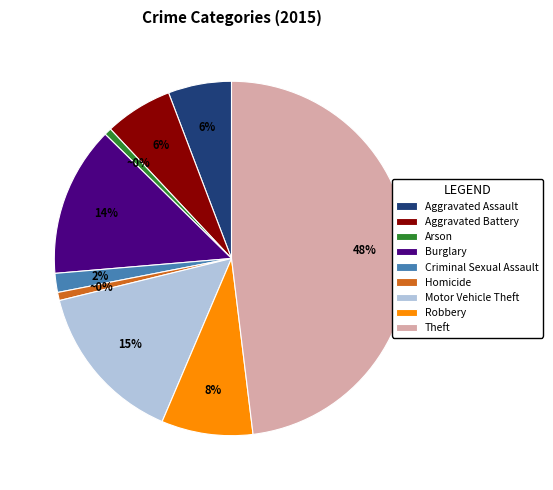

What is the largest slice in the pie chart?

Theft